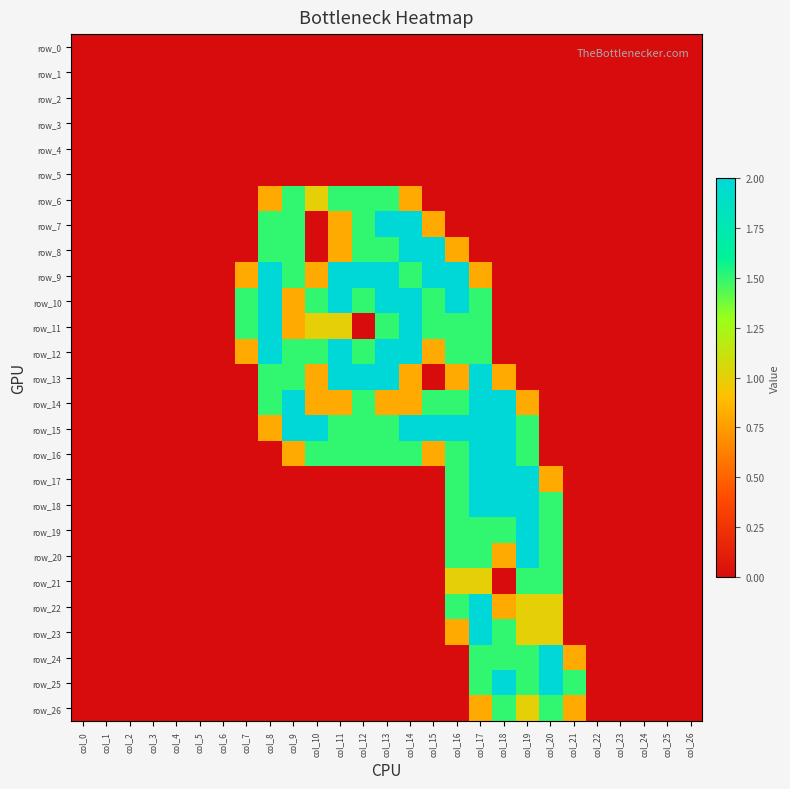

Count the number of data series in this chart.

27